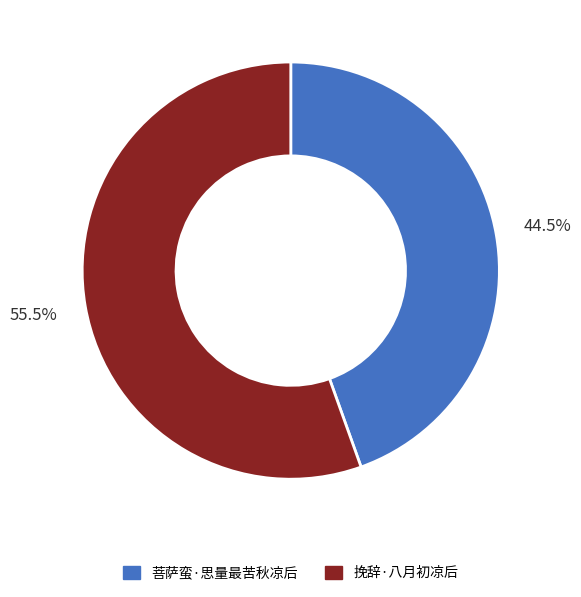

True or false: 菩萨蛮·思量最苦秋凉后 accounts for 54% of the total.

False